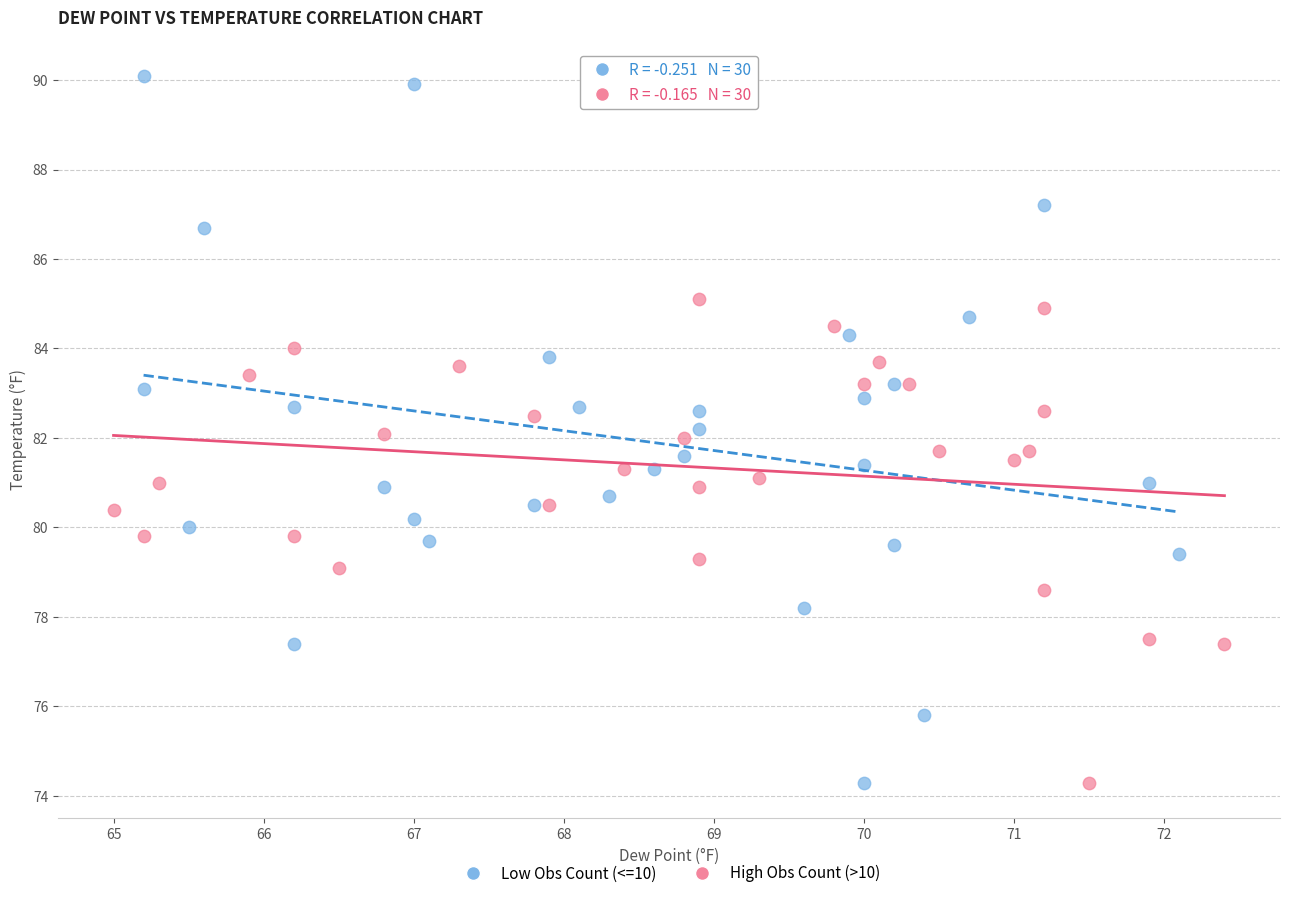

Which series has the largest Y range (max minus min)?

Low Obs Count (<=10)